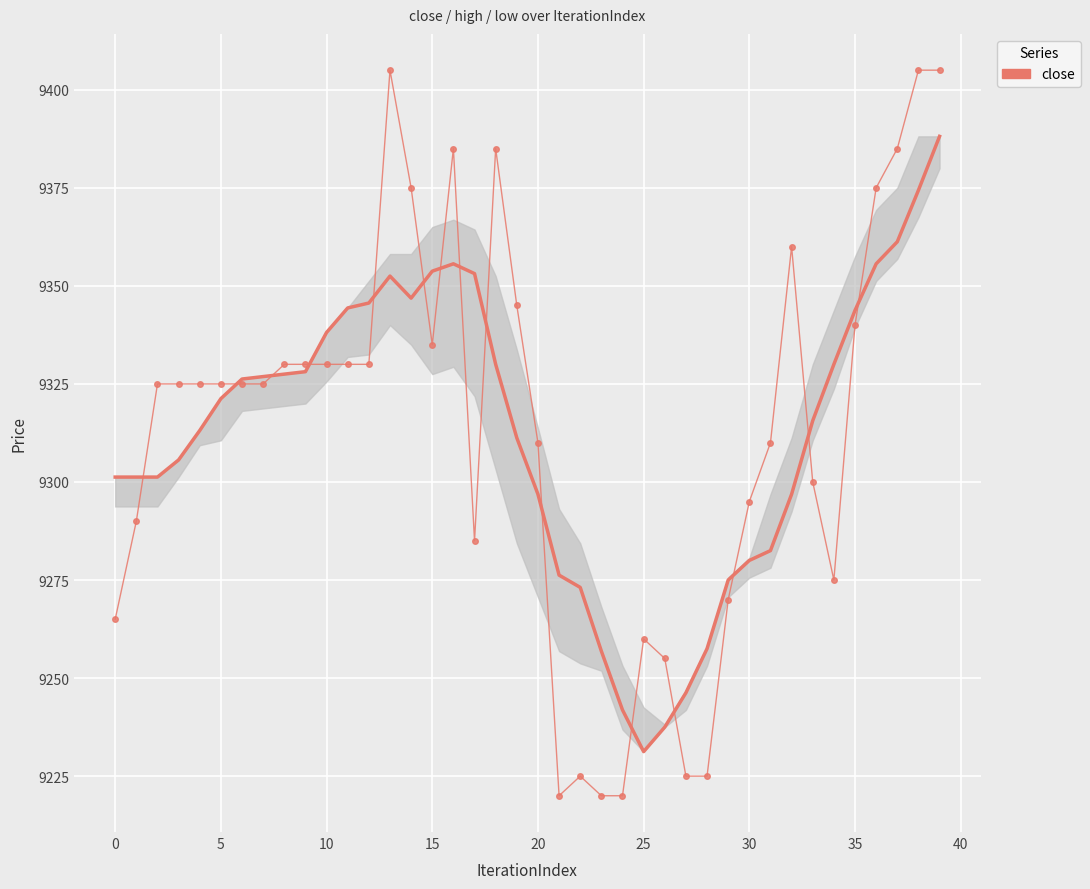

Is it true that the value at 26 is 13430?

False